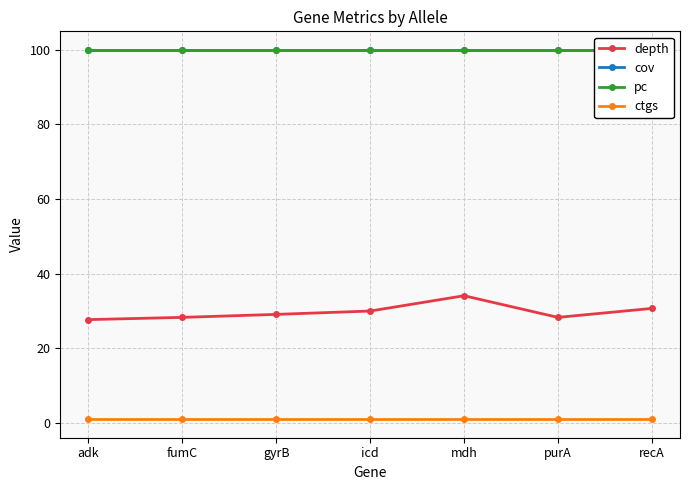

Which series changed the most between purA and recA?

depth